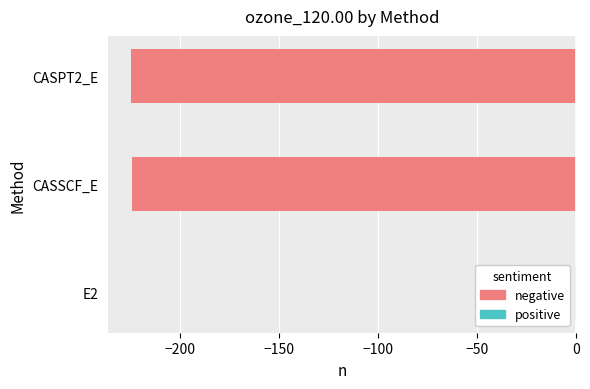

What is the smallest value displayed?

-225.1